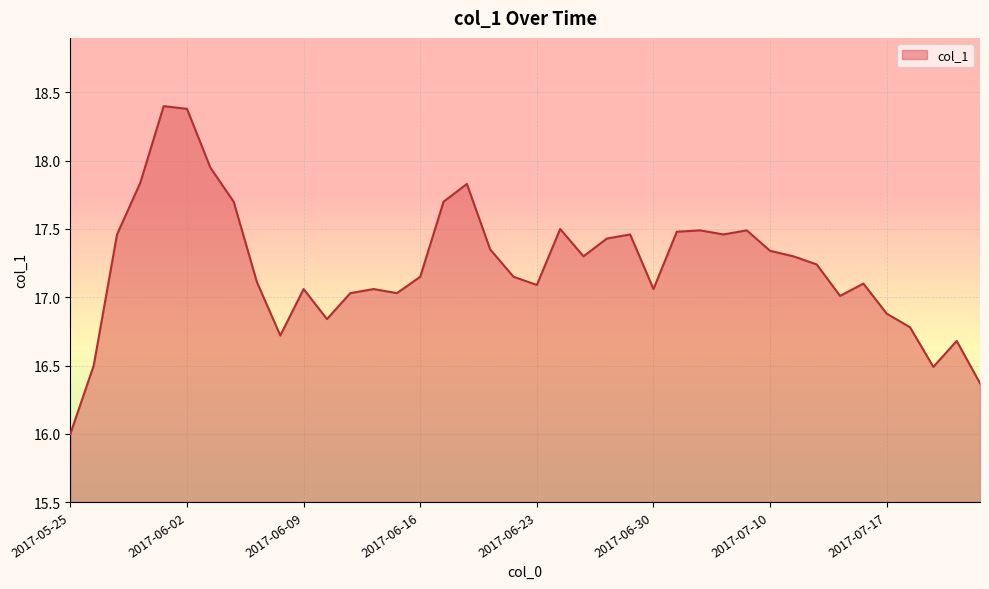

What is the difference between the maximum and minimum values?

2.4